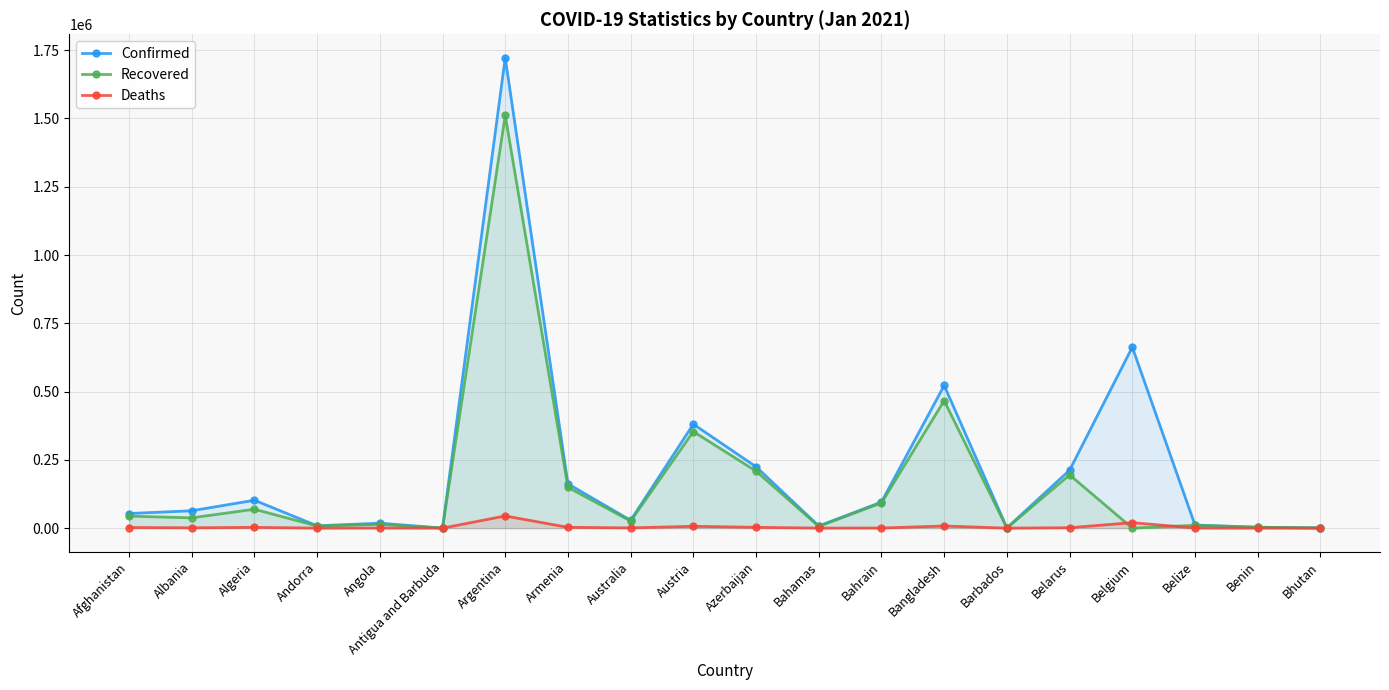

Between Andorra and Belize, which is larger?

Belize